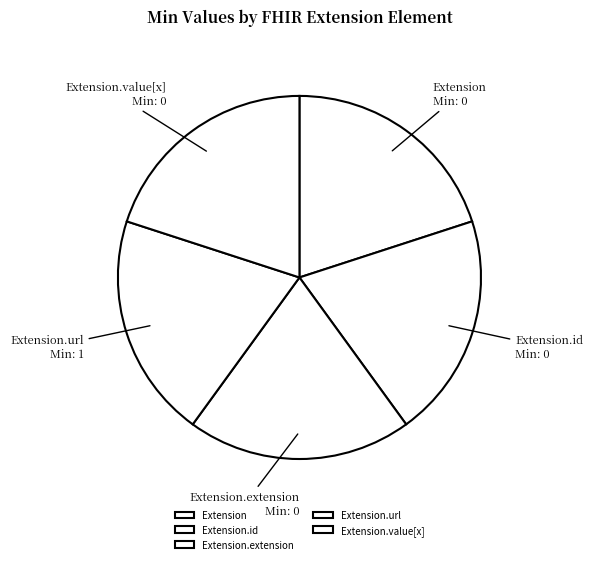

Is there a majority slice in this chart?

No